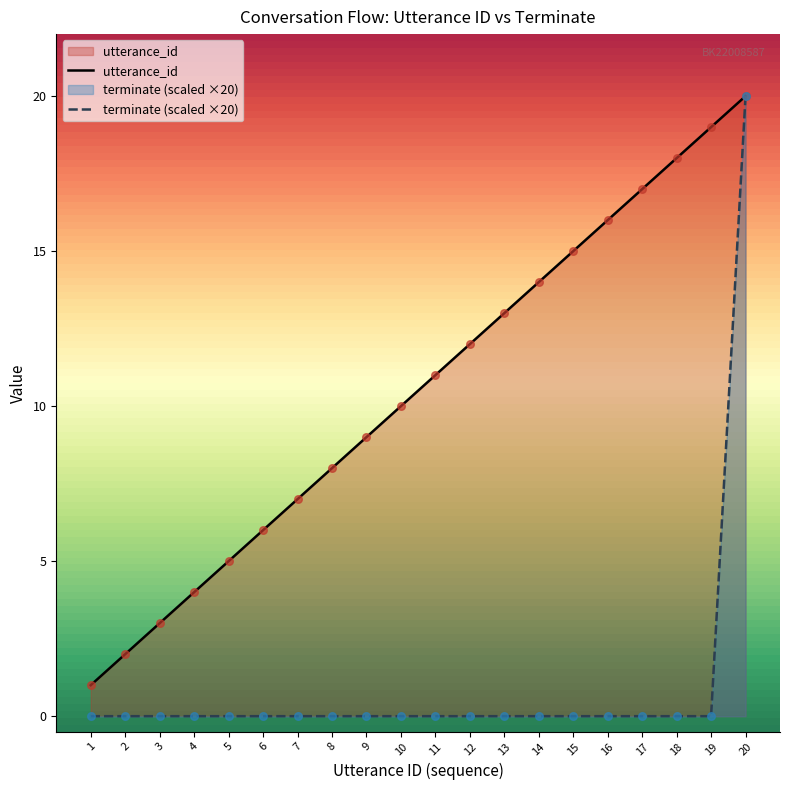

At how many categories does at least one series exceed 12?

8